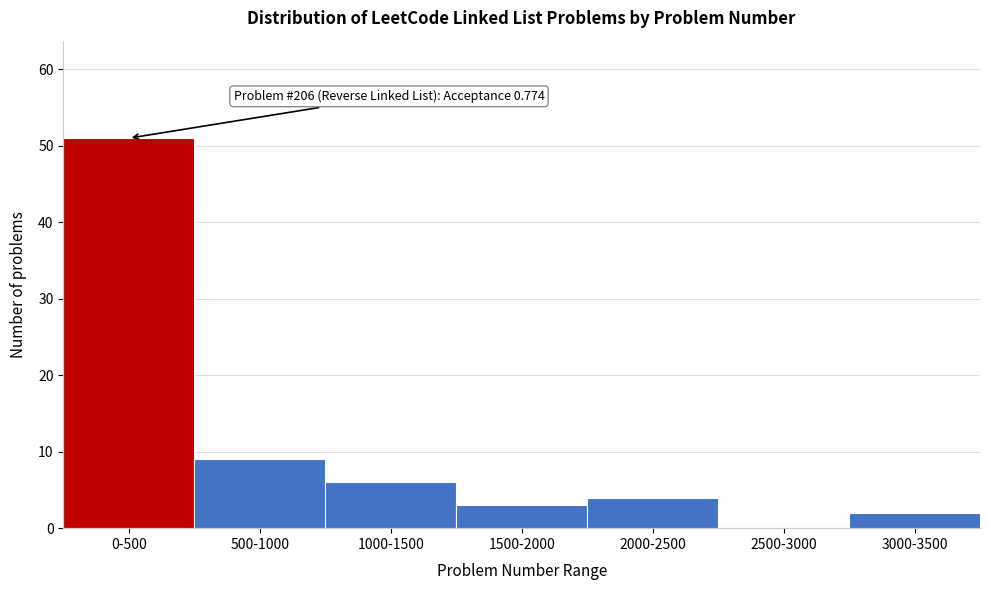

Reading left to right, what are all the values shown in this chart?

0-500=51	500-1000=9	1000-1500=6	1500-2000=3	2000-2500=4	2500-3000=0	3000-3500=2